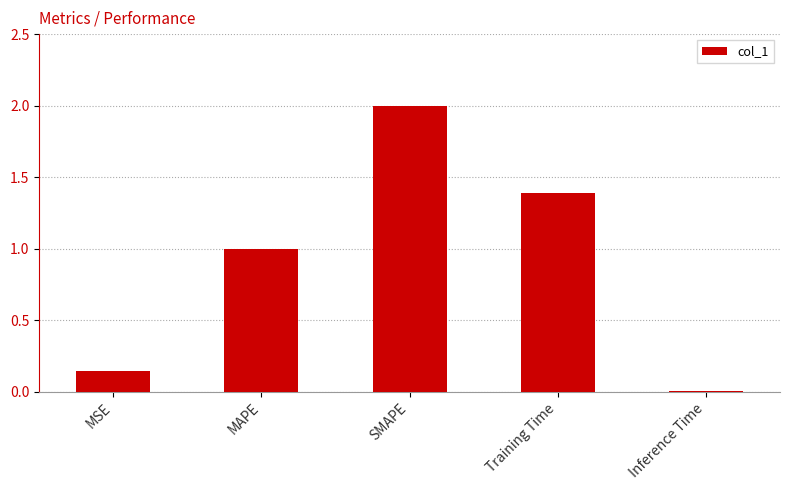

Rank the categories by value from lowest to highest.

Inference Time, MSE, MAPE, Training Time, SMAPE